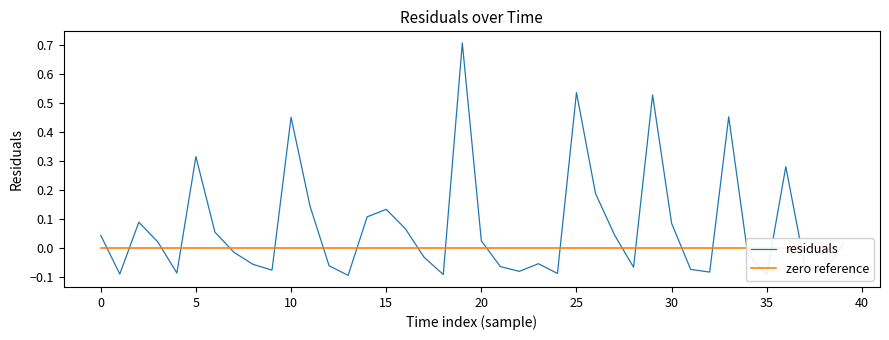

True or false: zero reference and residuals intersect in this chart.

True